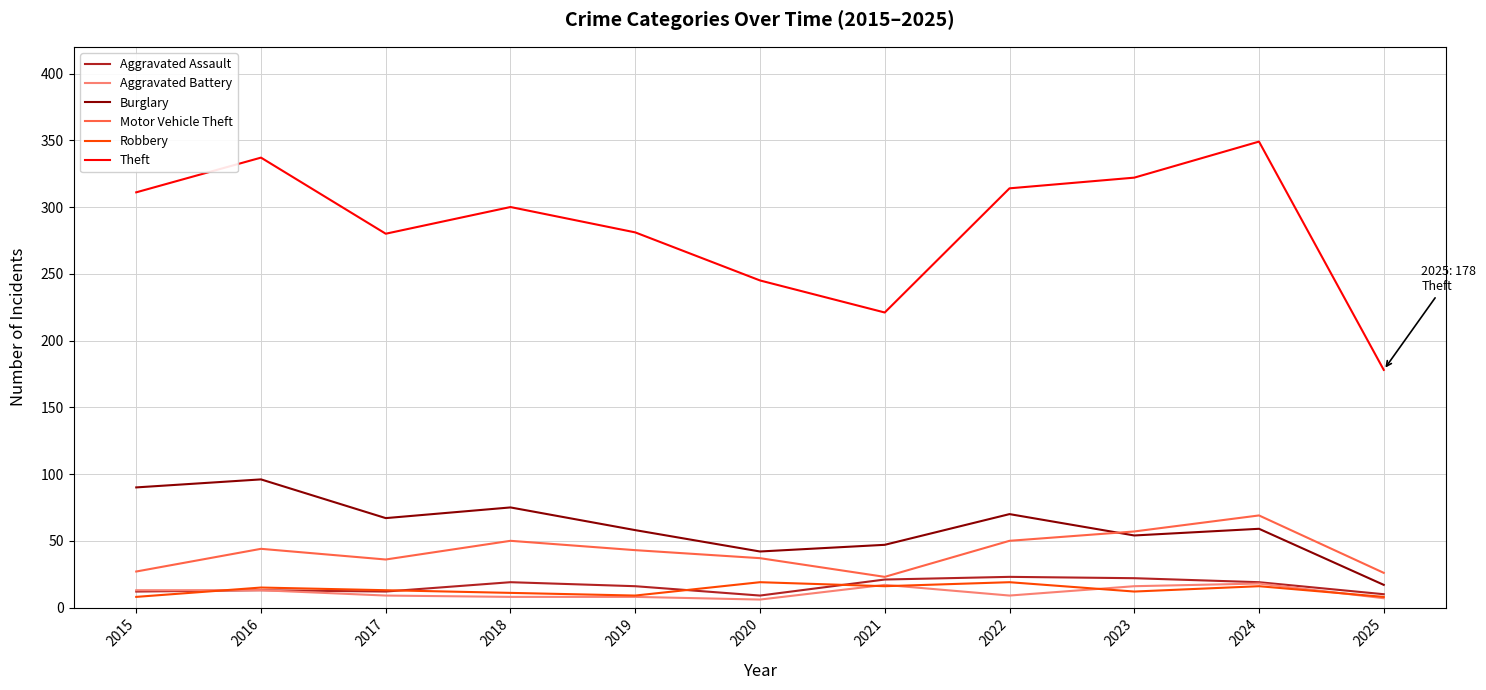

True or false: Aggravated Battery and Robbery cross at least once.

True